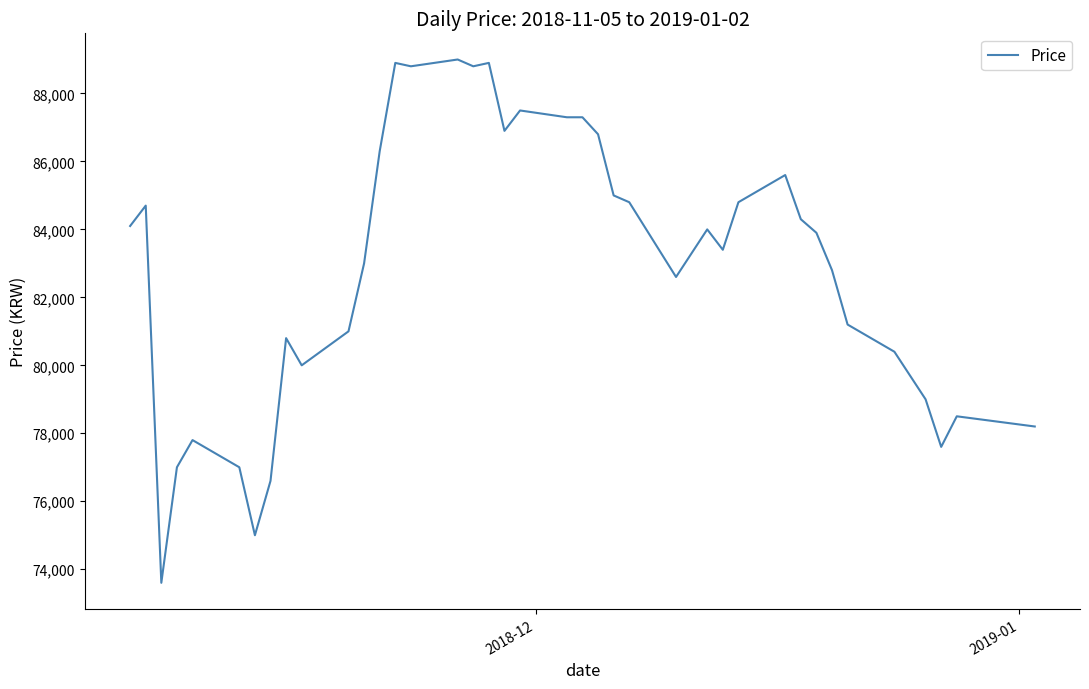

What is the minimum value shown in the chart?

73600